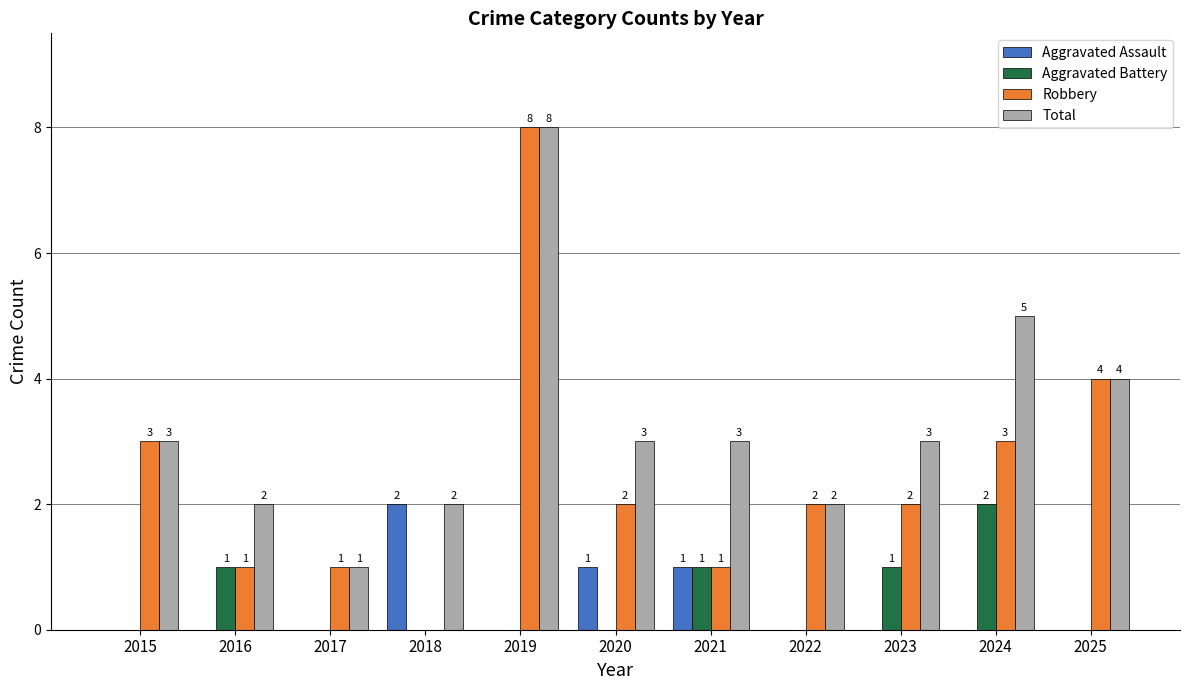

The value of Aggravated Battery at 2022 is 0. True or false?

True